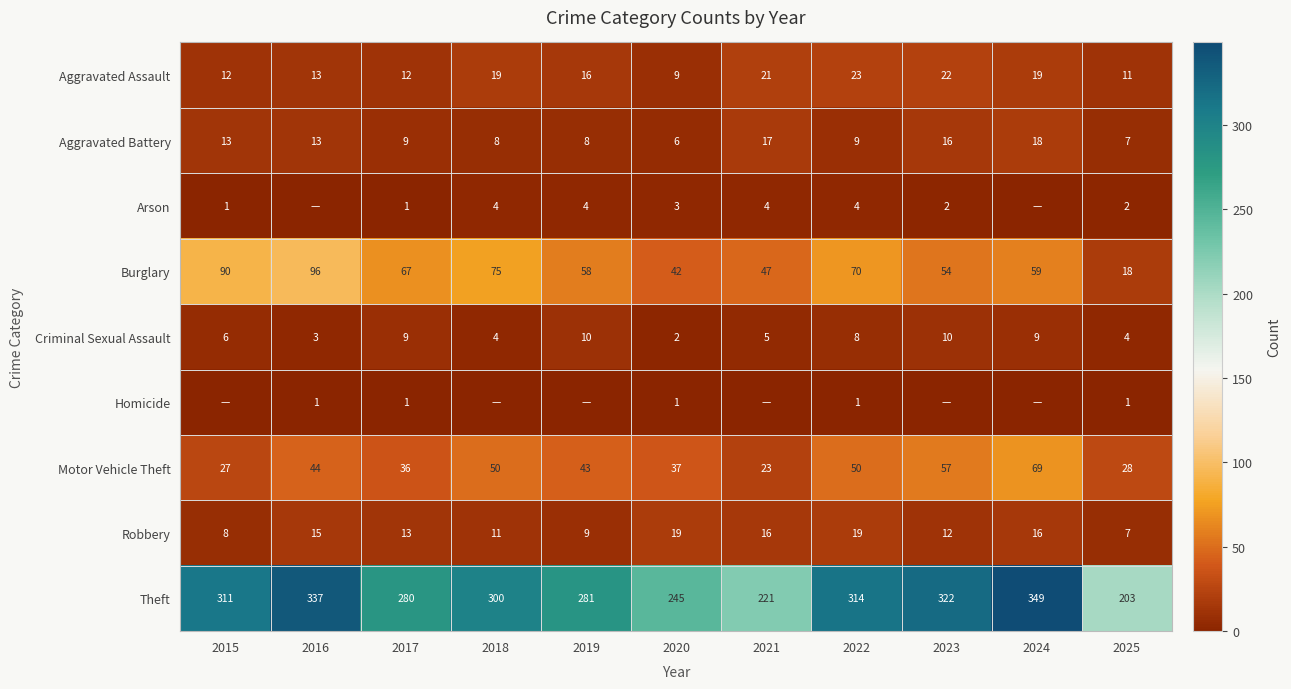

The Motor Vehicle Theft series shows 58 at 2017. True or false?

False